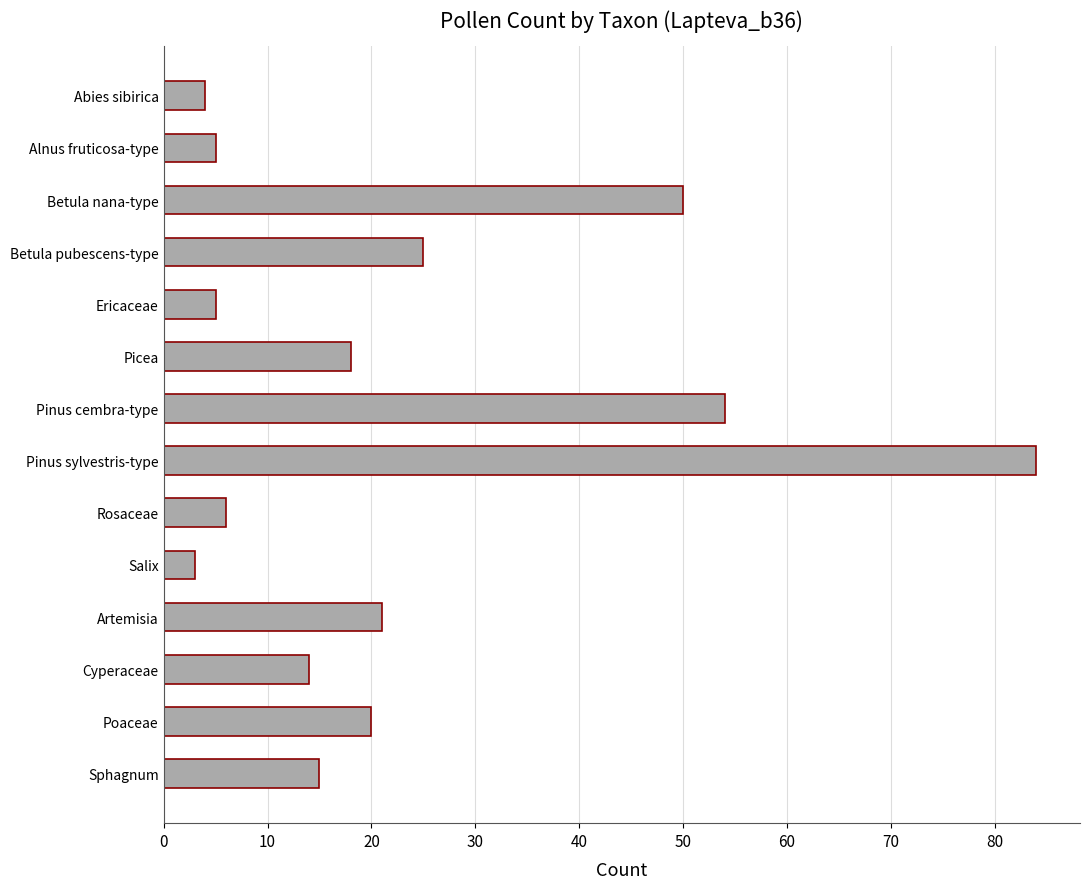

Reading top to bottom, transcribe all the data shown in this chart.

Abies sibirica=4	Alnus fruticosa-type=5	Betula nana-type=50	Betula pubescens-type=25	Ericaceae=5	Picea=18	Pinus cembra-type=54	Pinus sylvestris-type=84	Rosaceae=6	Salix=3	Artemisia=21	Cyperaceae=14	Poaceae=20	Sphagnum=15